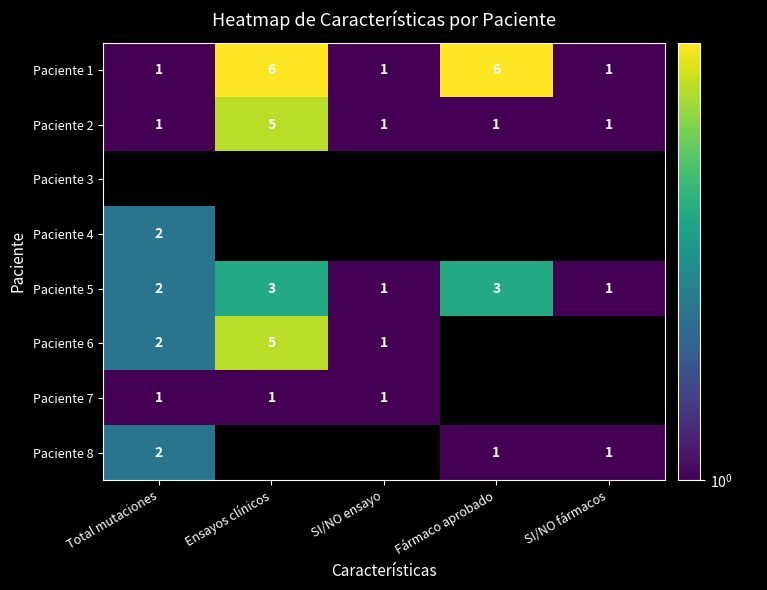

Between SI/NO ensayo and Ensayos clínicos, which is larger?

Ensayos clínicos